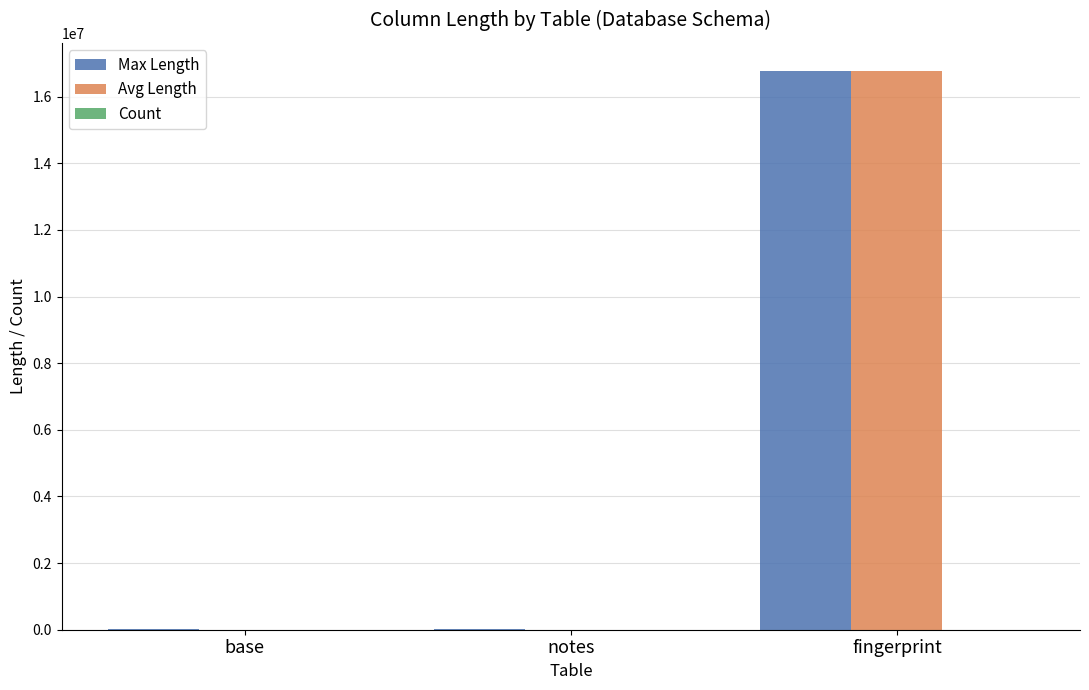

At which category is the sum across all series the highest?

fingerprint